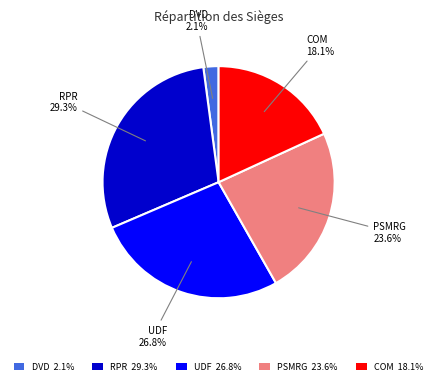

To the nearest percent, what is the difference between the DVD and RPR slice percentages?

27%